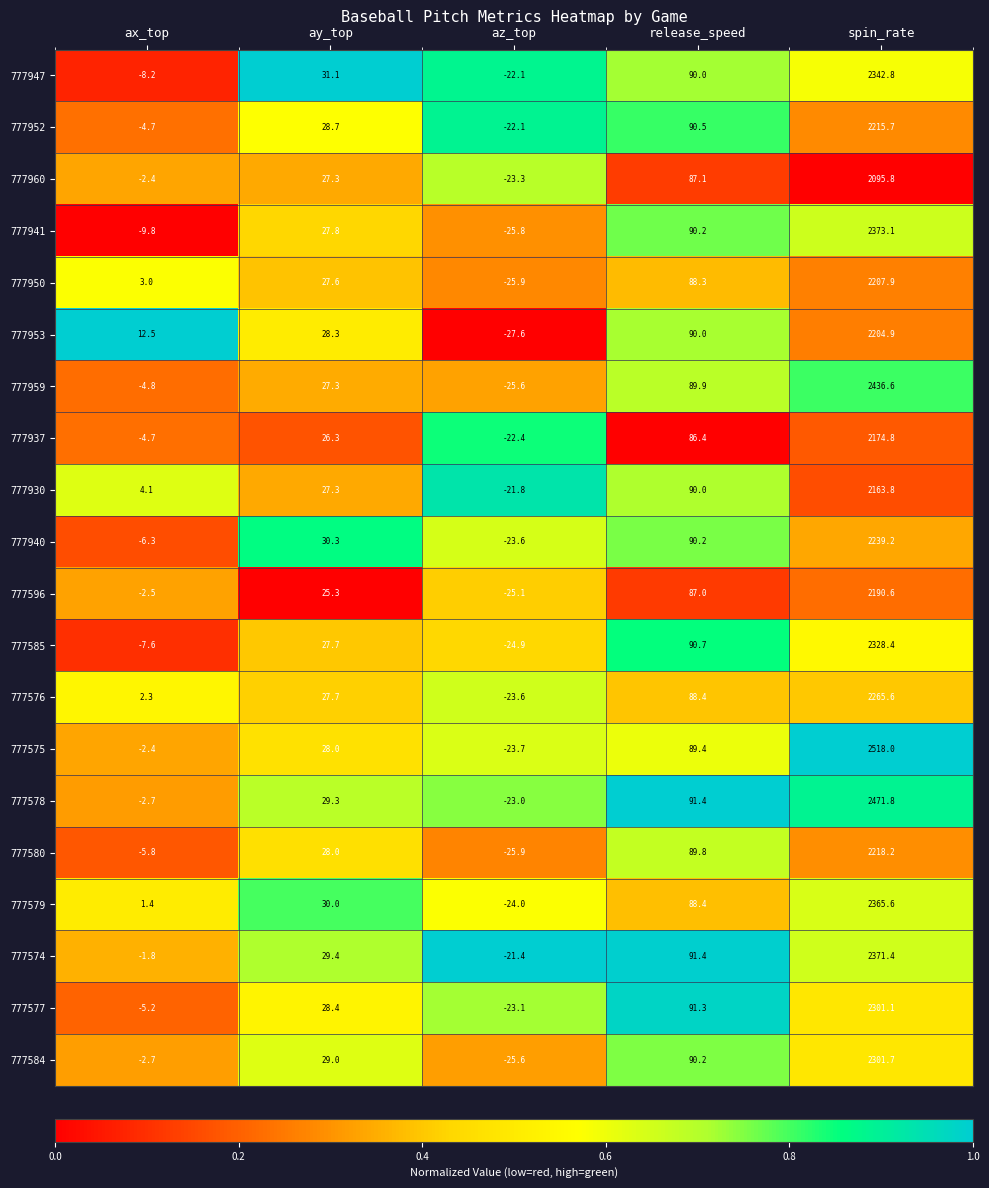

Which series has the largest total across all categories?

777575